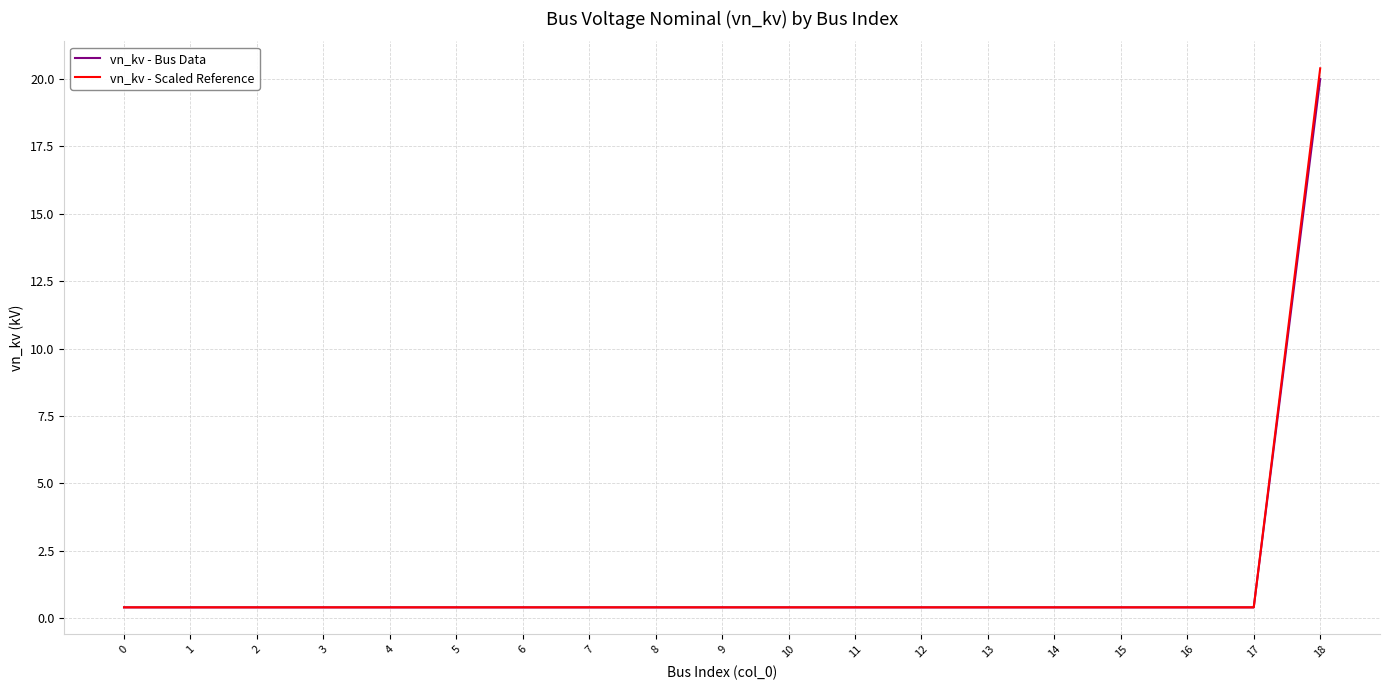

Rank the series by their maximum value, from highest to lowest.

vn_kv - Scaled Reference, vn_kv - Bus Data